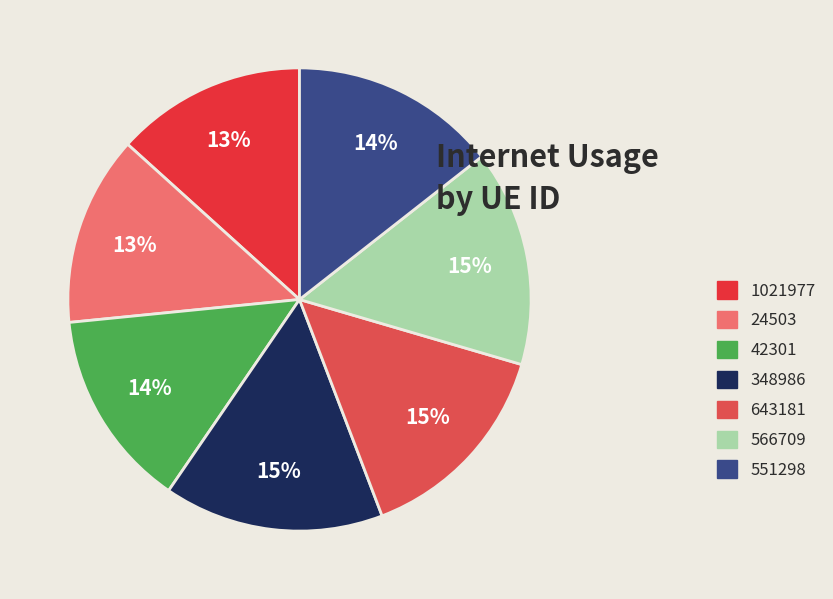

What is the largest slice in the pie chart?

348986